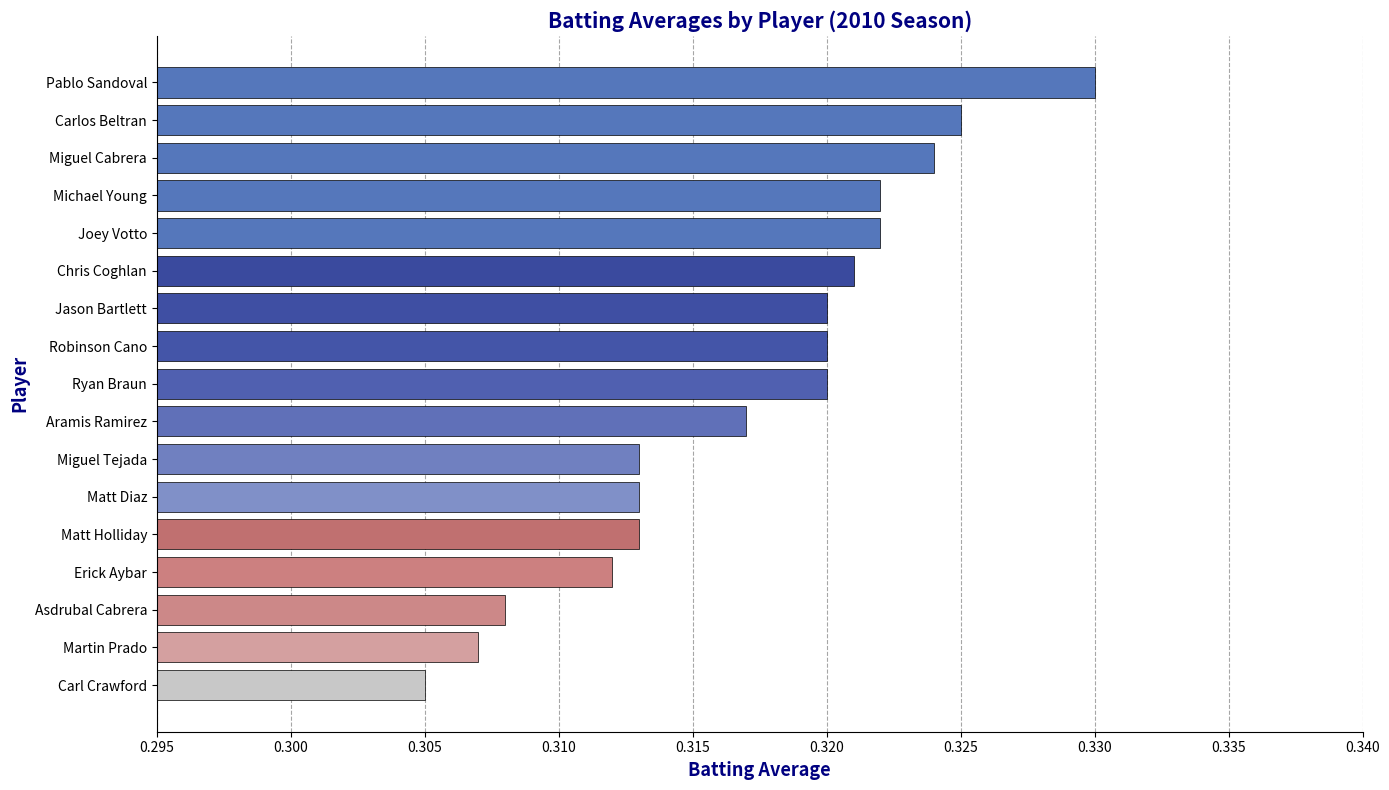

What is the sum of all values?

5.4